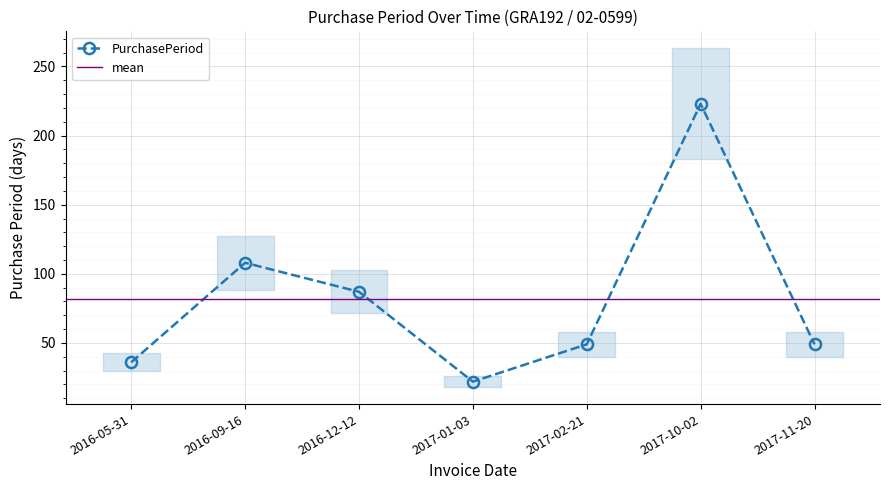

What position from the left is 2016-09-16?

2